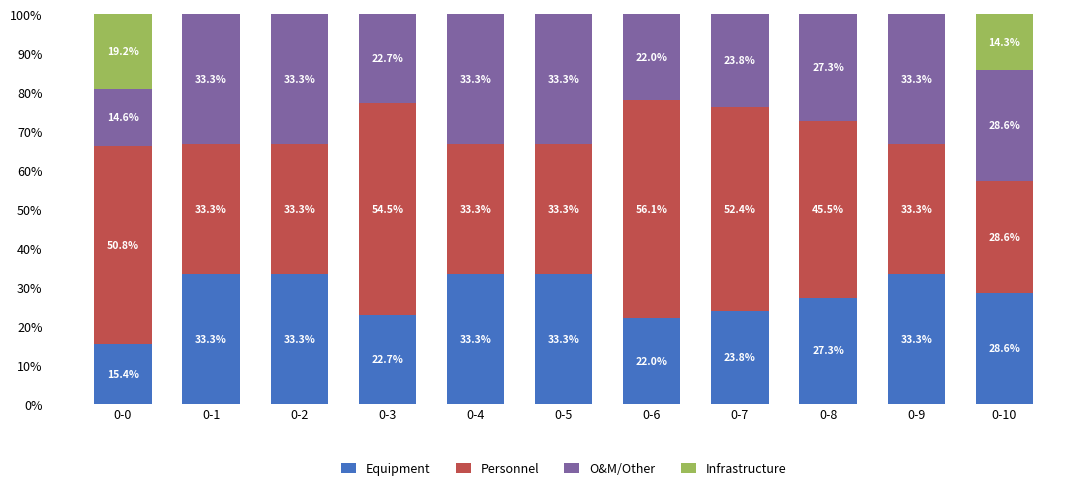

Reading left to right, what are the values for Equipment?

0-0=15.4	0-1=33.3	0-2=33.3	0-3=22.7	0-4=33.3	0-5=33.3	0-6=22.0	0-7=23.8	0-8=27.3	0-9=33.3	0-10=28.6